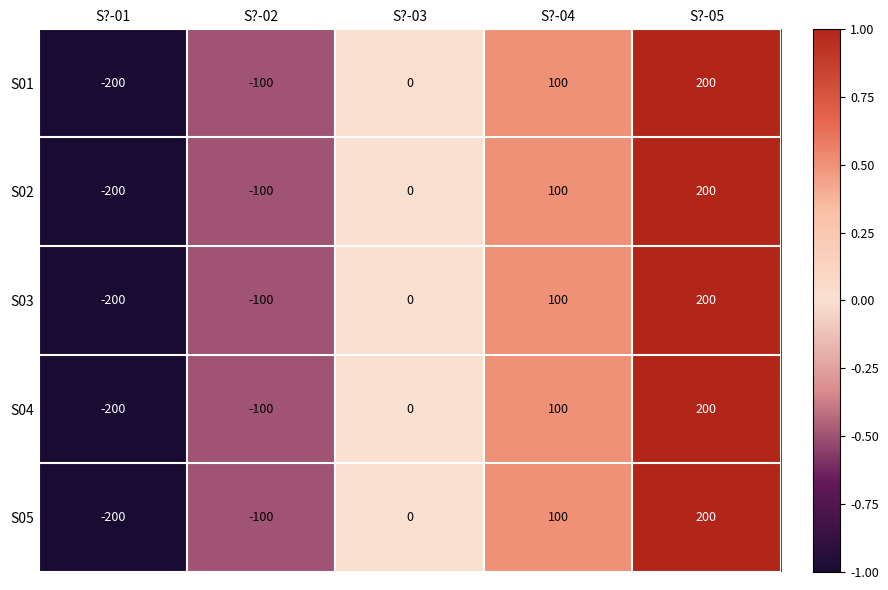

What is the highest value of the S01 series?

200